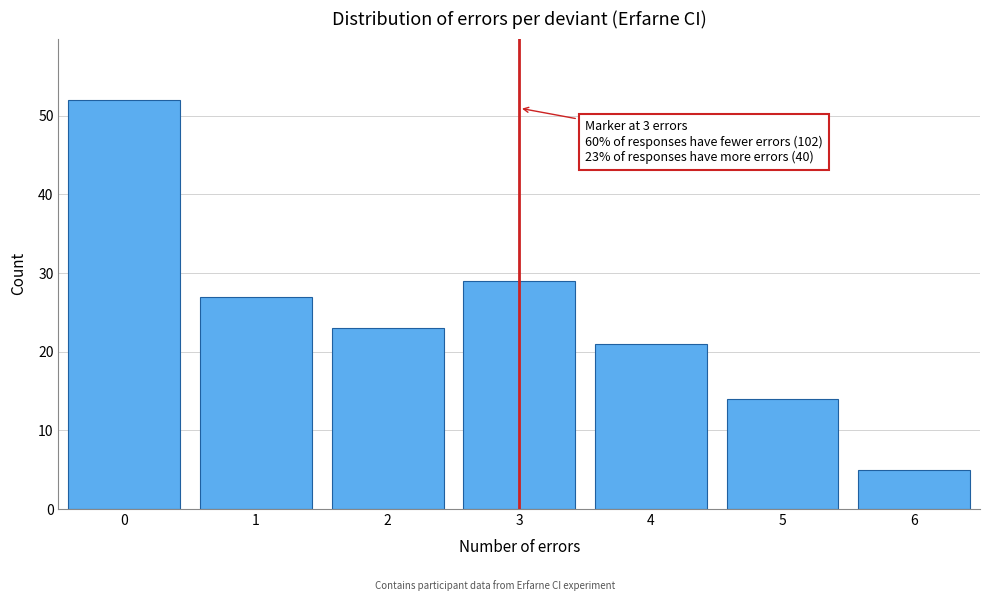

Reading left to right, extract all data points from this chart.

52	27	23	29	21	14	5